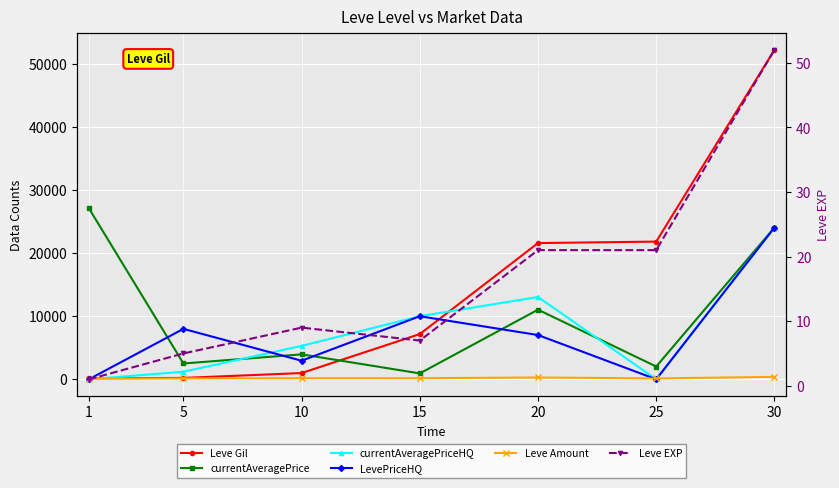

Reading right to left, transcribe all the data shown in this chart.

Leve Gil: 30=52220	25=21830	20=21600	15=7170	10=990	5=220	1=160
currentAveragePrice: 30=24053	25=2026	20=11039	15=935	10=3955	5=2507	1=27128
currentAveragePriceHQ: 30=24053	25=0	20=13050	15=10000	10=5300	5=1200	1=0
LevePriceHQ: 30=24053	25=0	20=7018	15=10000	10=2946	5=7996	1=0
Leve Amount: 30=389	25=137	20=289	15=172	10=172	5=140	1=113
Leve EXP: 30=52	25=21	20=21	15=7	10=9	5=5	1=1